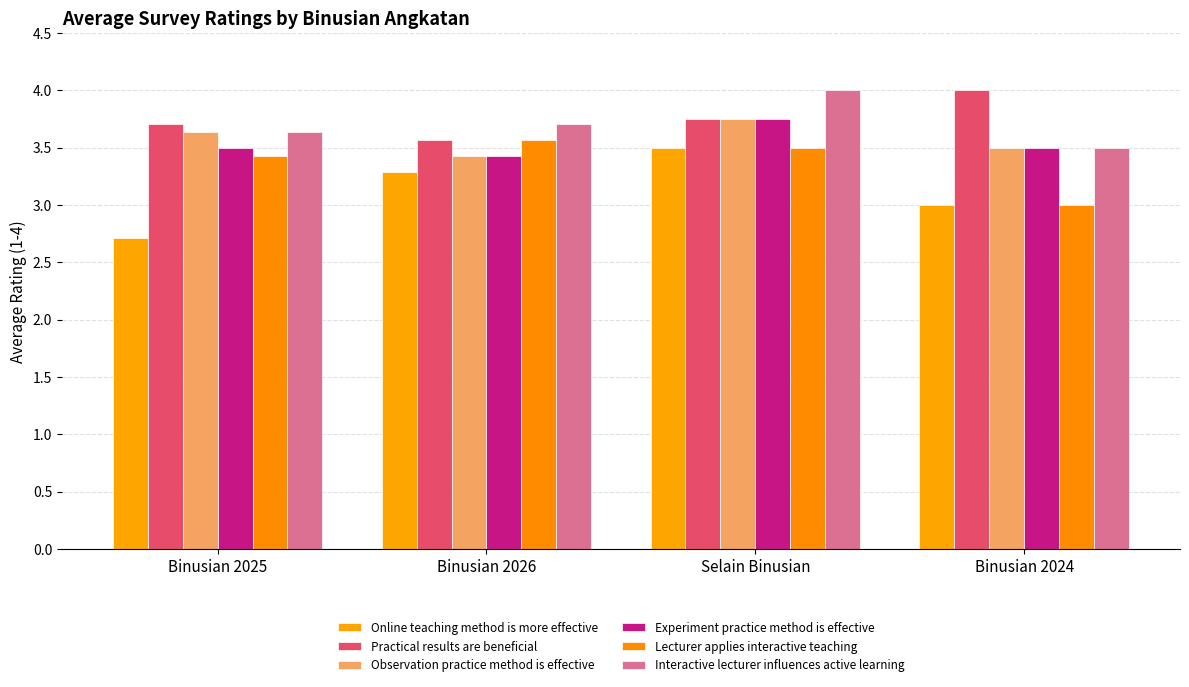

Reading left to right, what are all the values shown in this chart?

Online teaching method is more effective: 2.7	3.3	3.5	3.0
Practical results are beneficial: 3.7	3.6	3.8	4.0
Observation practice method is effective: 3.6	3.4	3.8	3.5
Experiment practice method is effective: 3.5	3.4	3.8	3.5
Lecturer applies interactive teaching: 3.4	3.6	3.5	3.0
Interactive lecturer influences active learning: 3.6	3.7	4.0	3.5